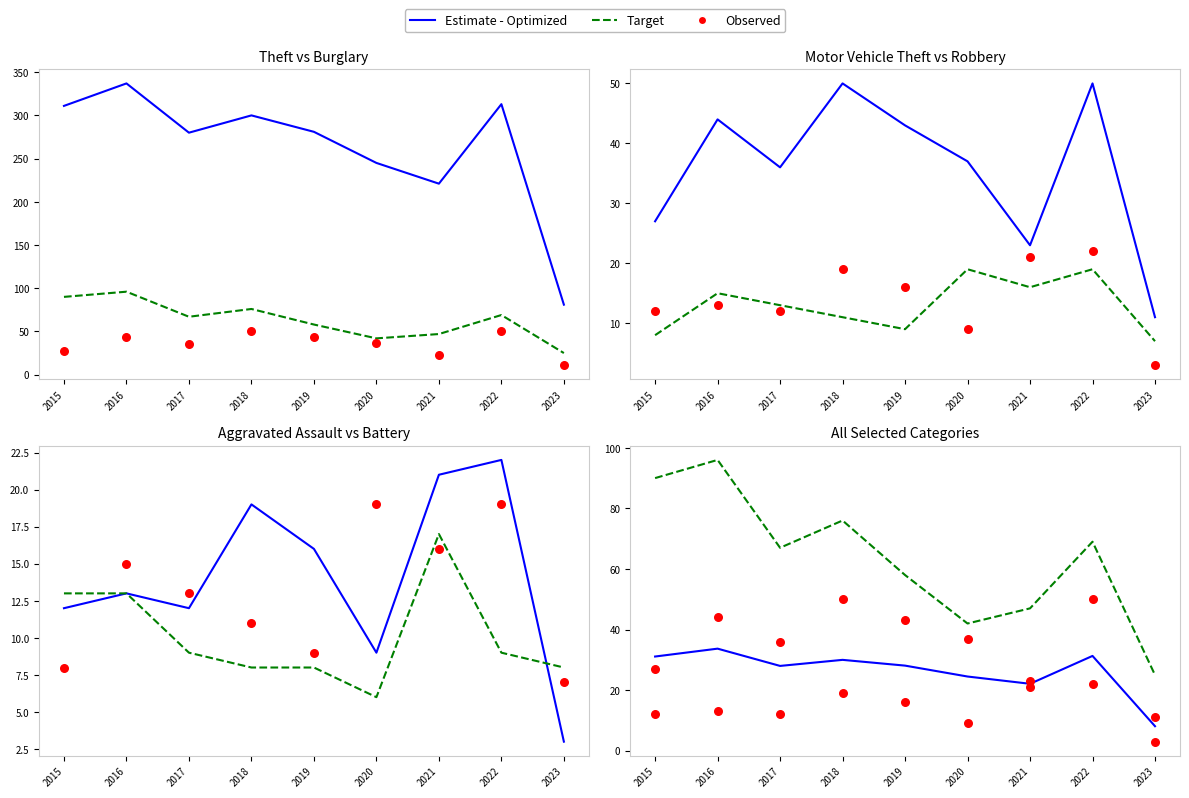

At which category is the sum across all series the highest?

2016